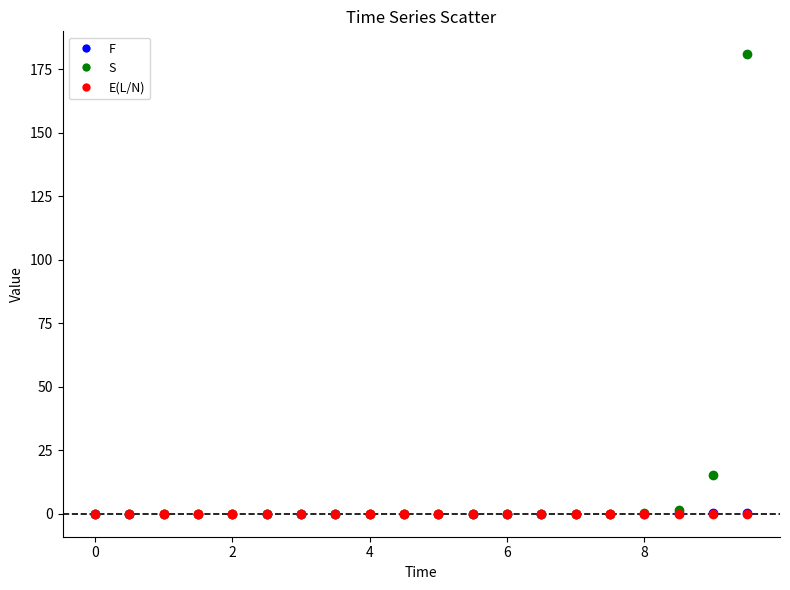

Which series contains the highest Y value?

S